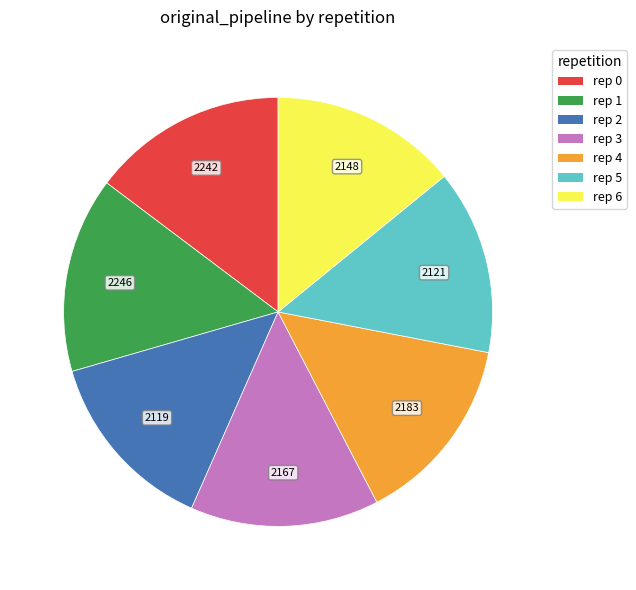

Combined, do rep 4 and rep 0 account for over 50%?

No